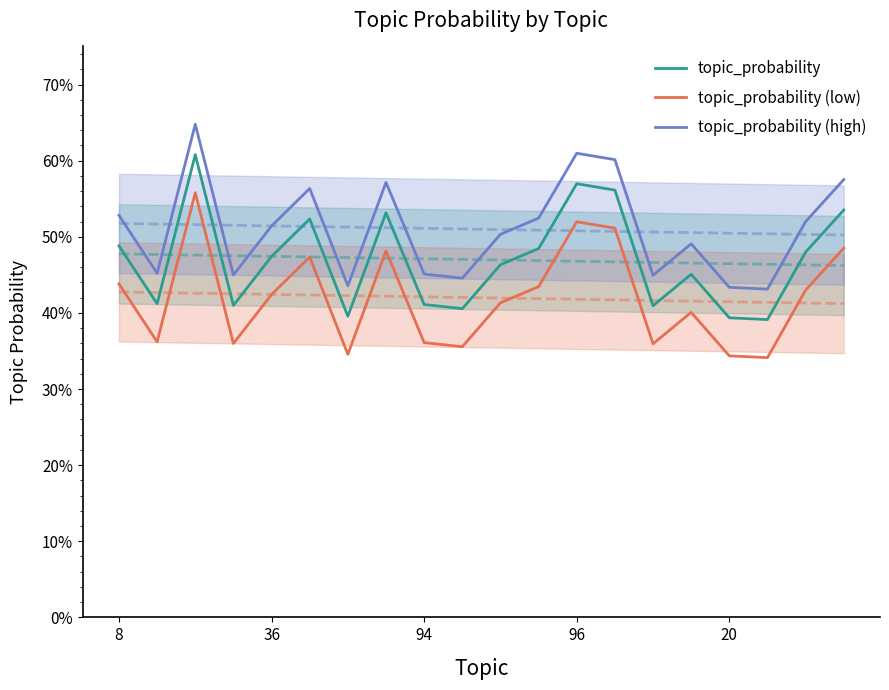

At how many categories does at least one series exceed 0?

20